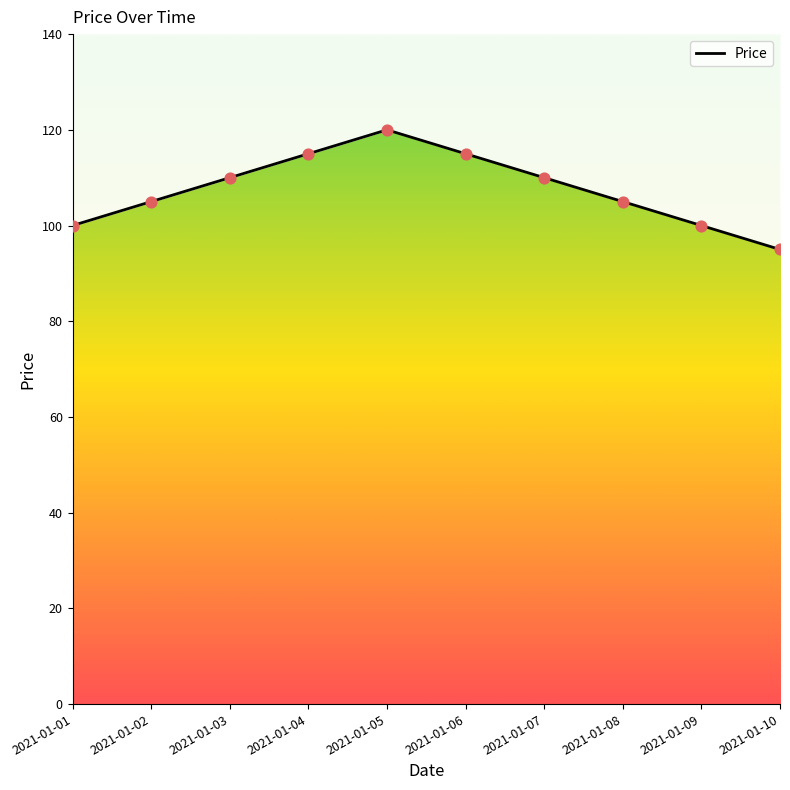

What is the change in value from 2021-01-02 to 2021-01-03?

+5